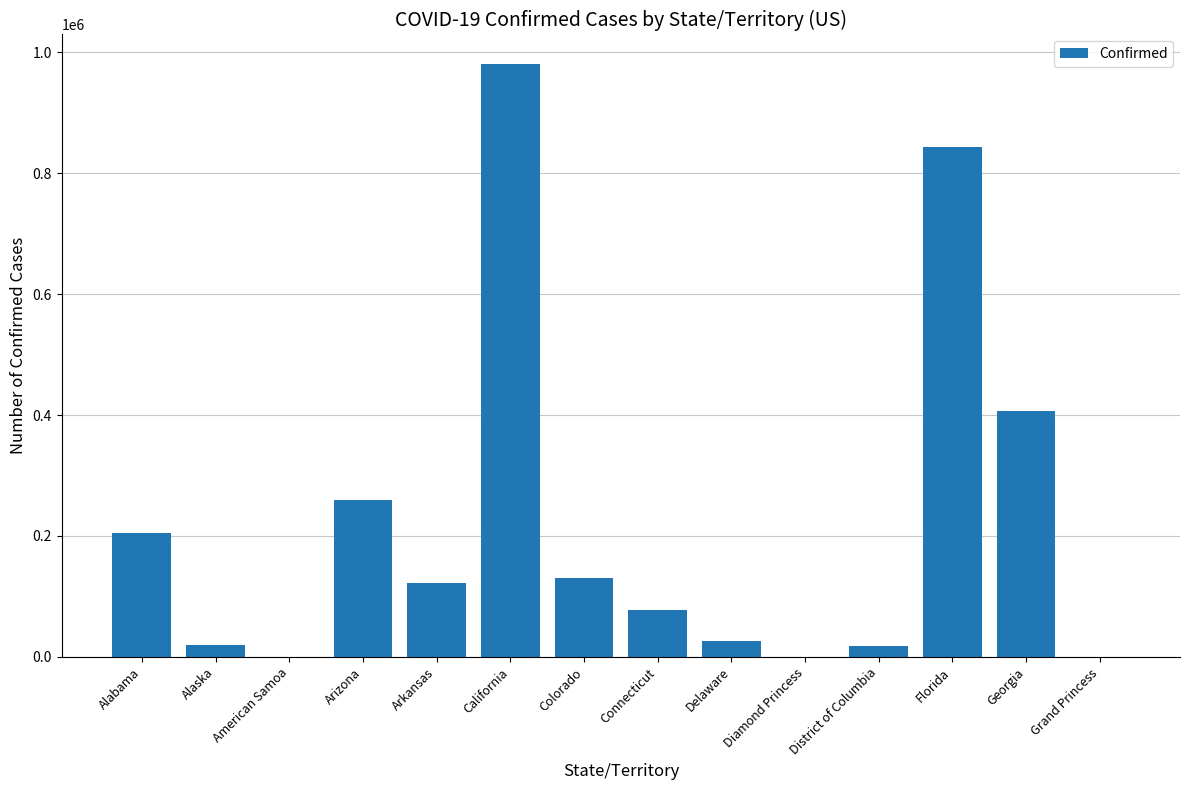

Where is the data nearest to the value 490369?

Georgia